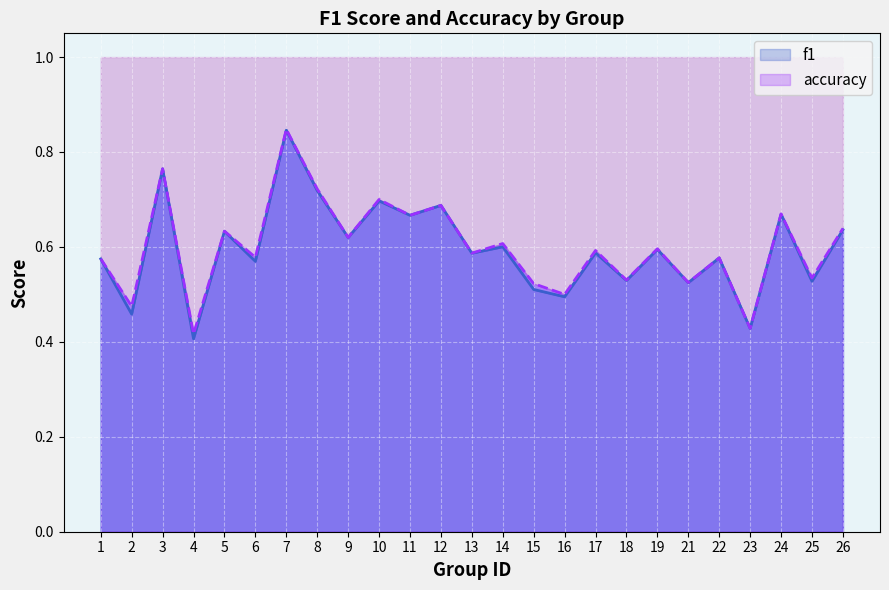

Rank the categories by f1 value from highest to lowest.

7, 3, 8, 10, 12, 24, 11, 26, 5, 9, 14, 19, 17, 13, 22, 1, 6, 18, 25, 21, 15, 16, 2, 23, 4